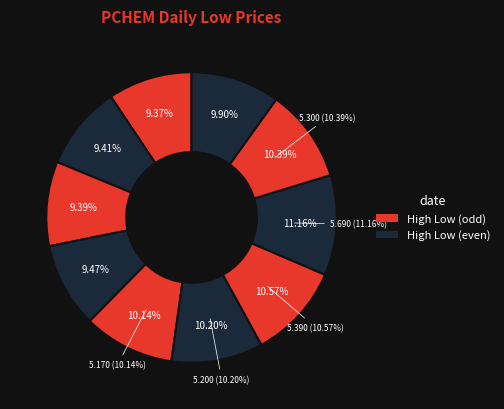

To the nearest percent, what portion does 2020-04-22 represent?

10%